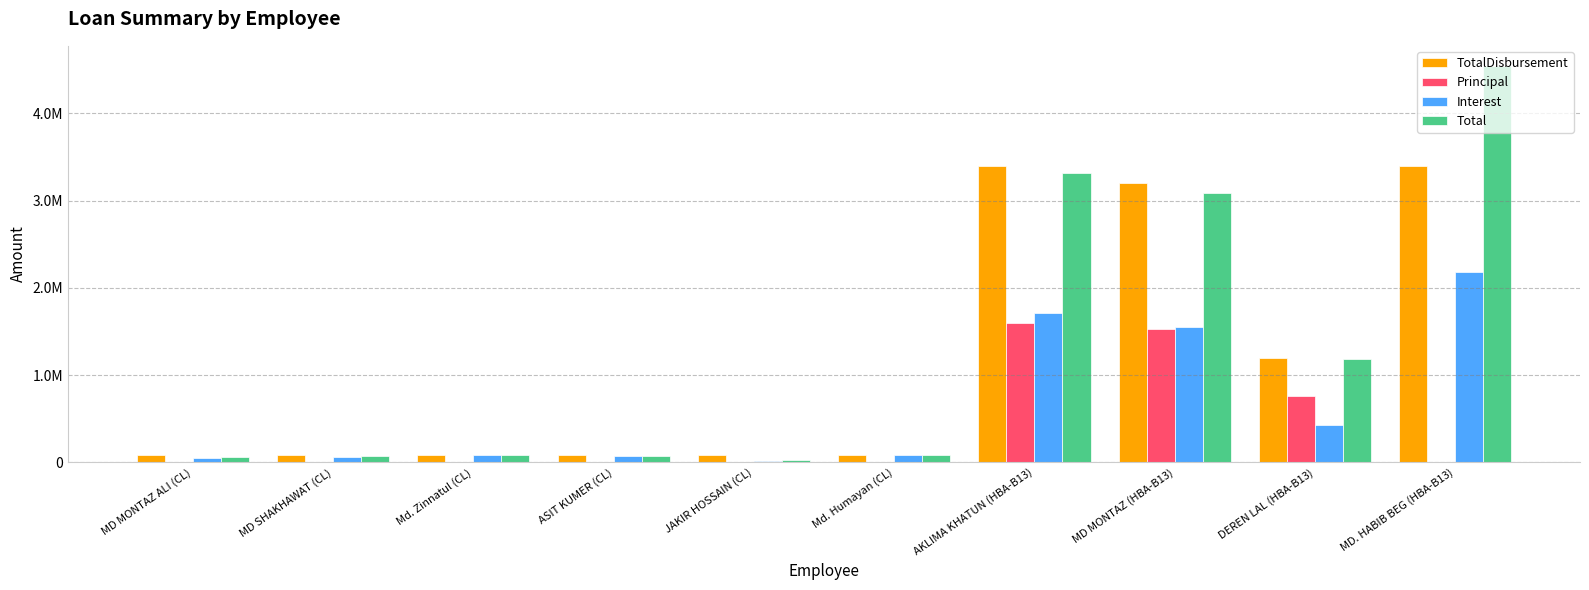

What are all the series names shown in the legend?

TotalDisbursement, Principal, Interest, Total